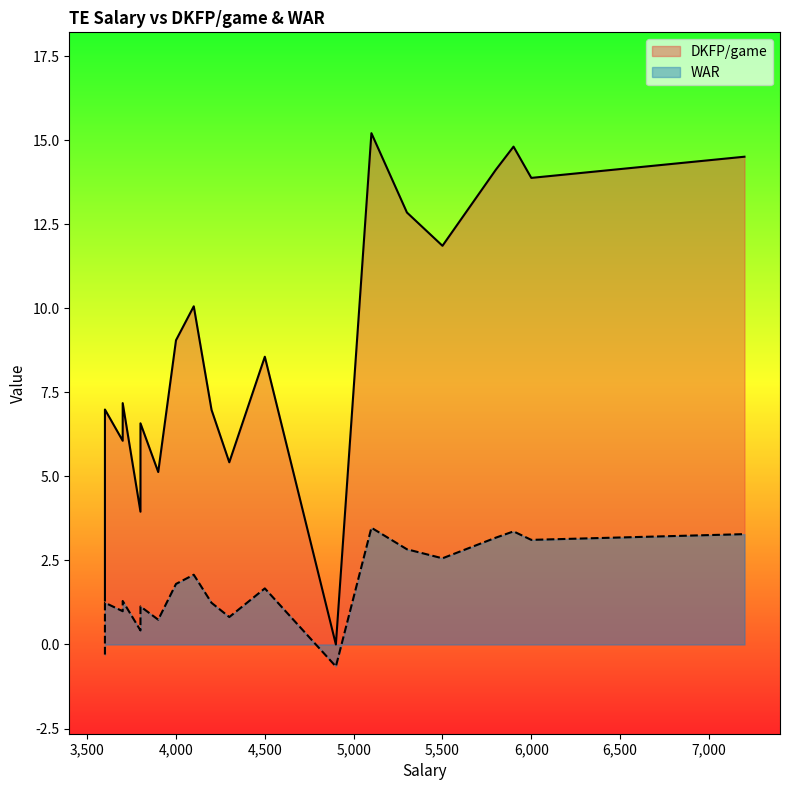

Rank the series by their average value, from highest to lowest.

DKFP/game, WAR